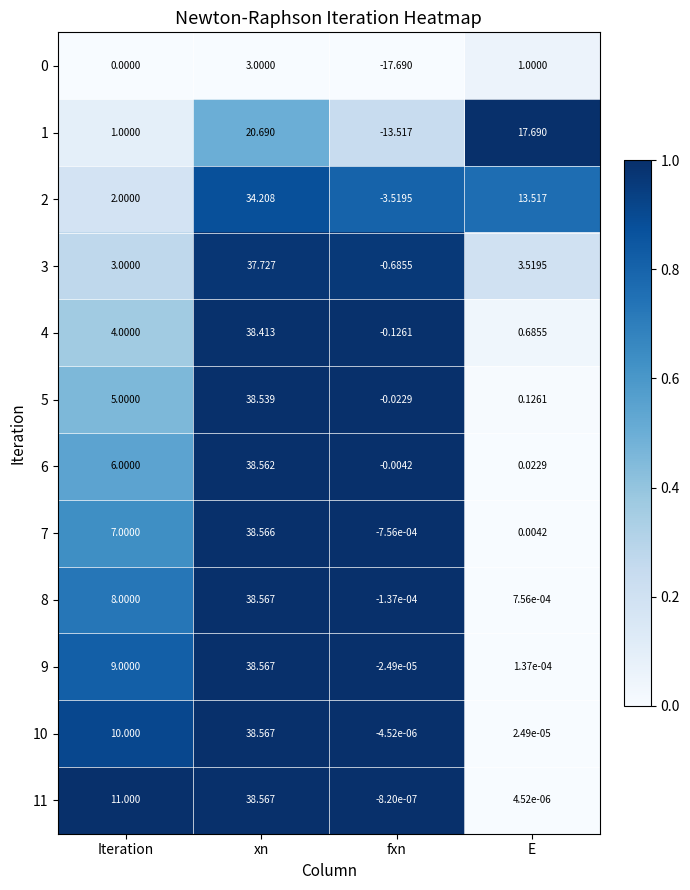

Which category has the lowest value across all series?

fxn